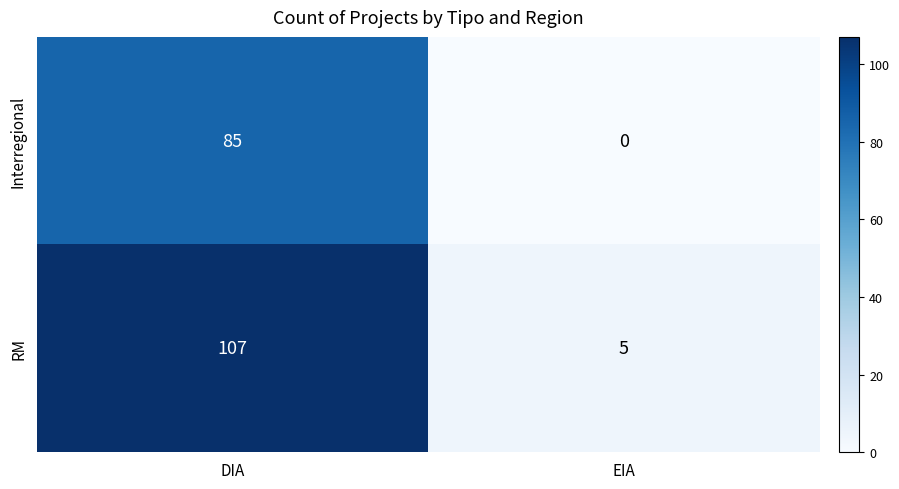

How many series are shown in this chart?

2